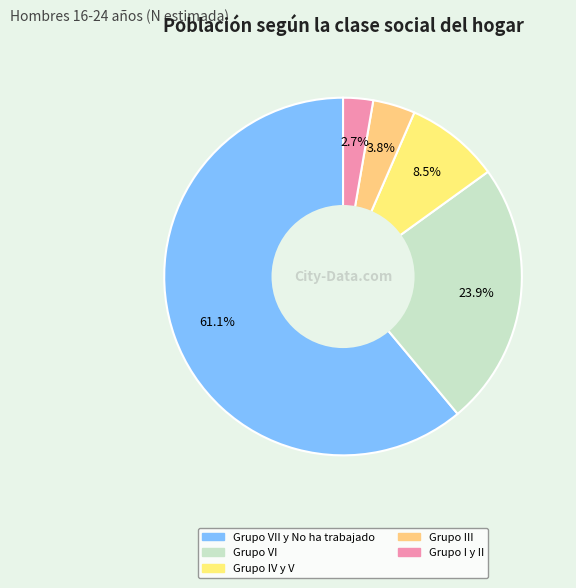

What is the smallest slice in the pie chart?

Grupo I y II